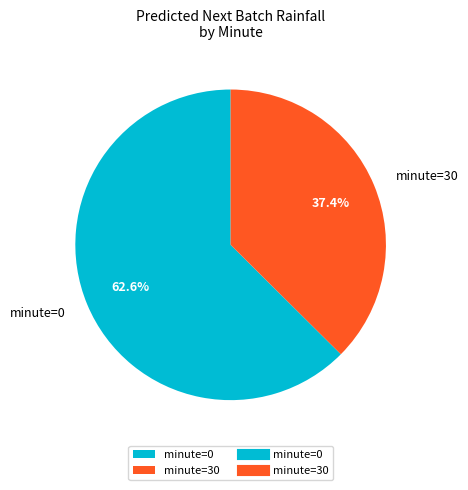

Between minute=30 and minute=0, which is larger?

minute=0